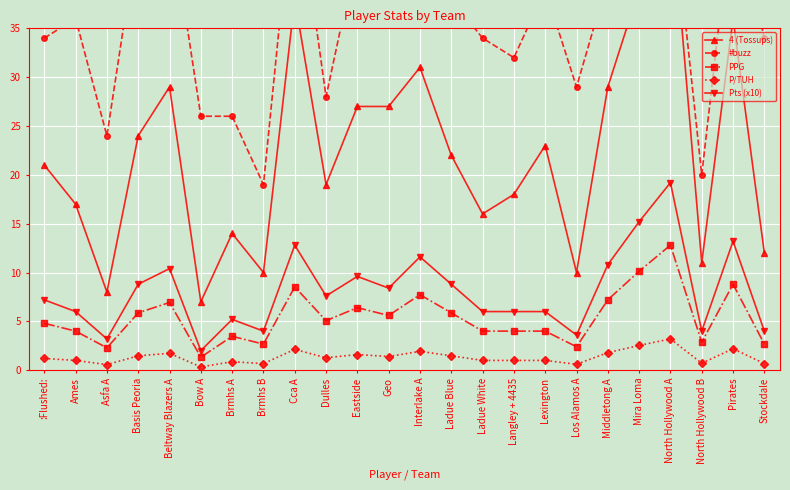

True or false: Pts (x10) and 4 (Tossups) cross at least once.

False